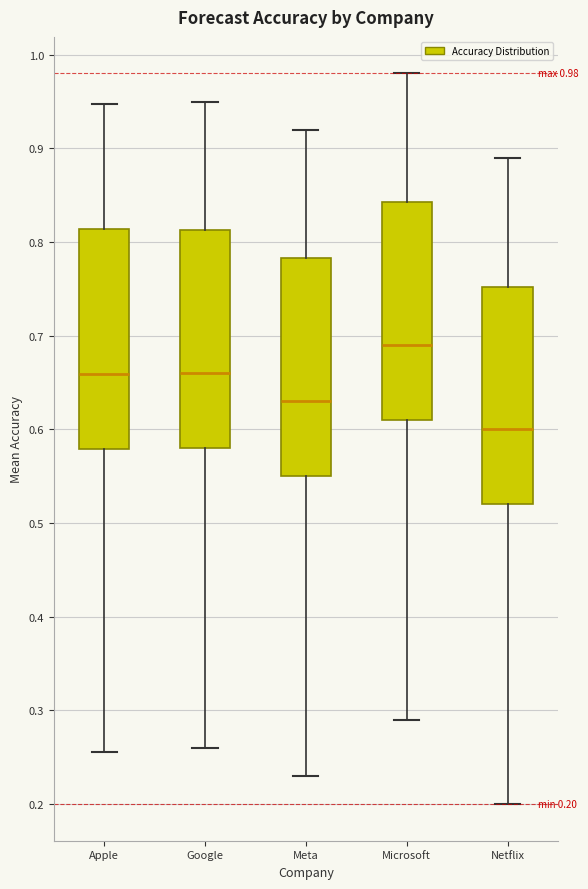

Which box has the highest median line?

Microsoft